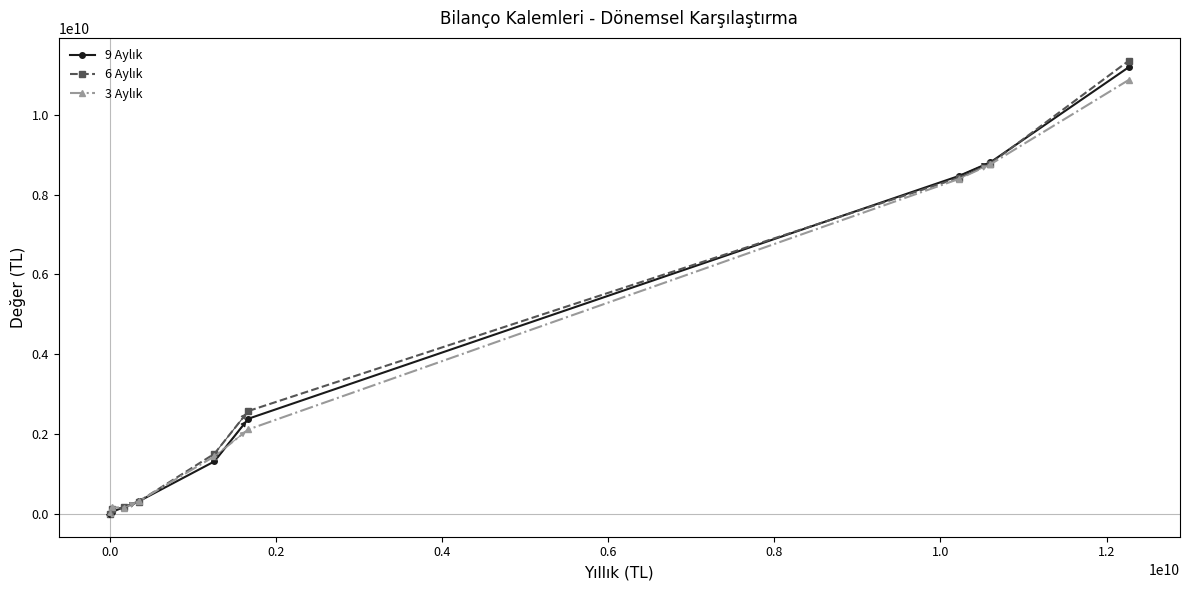

At how many categories does at least one series exceed 3217015451?

3